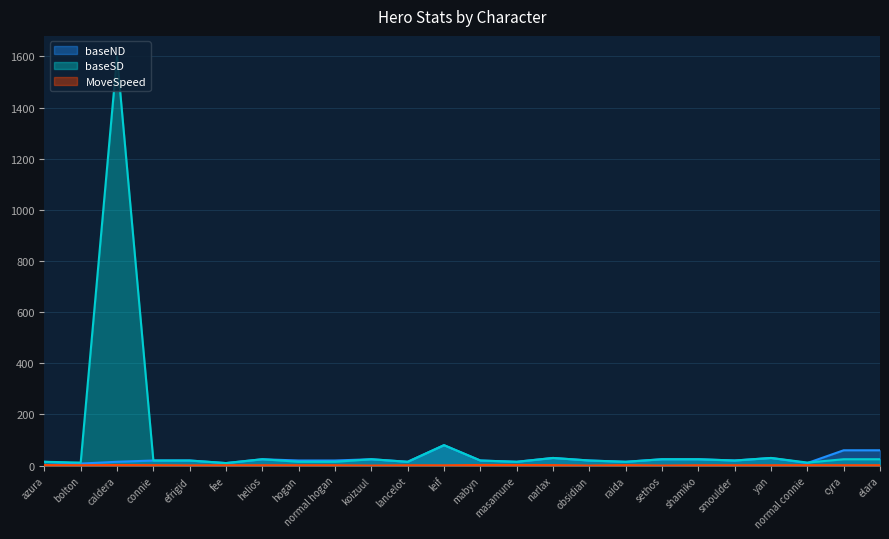

What is the difference between the maximum and minimum values in the MoveSpeed series?

2.1